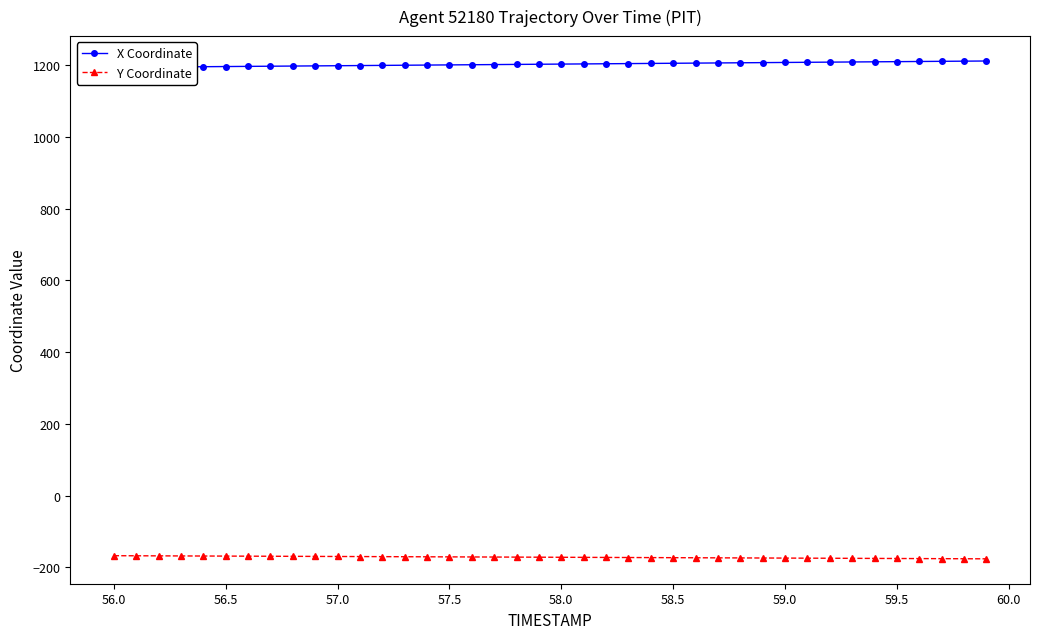

The value of Y Coordinate at 58.5 is -237.9. True or false?

False